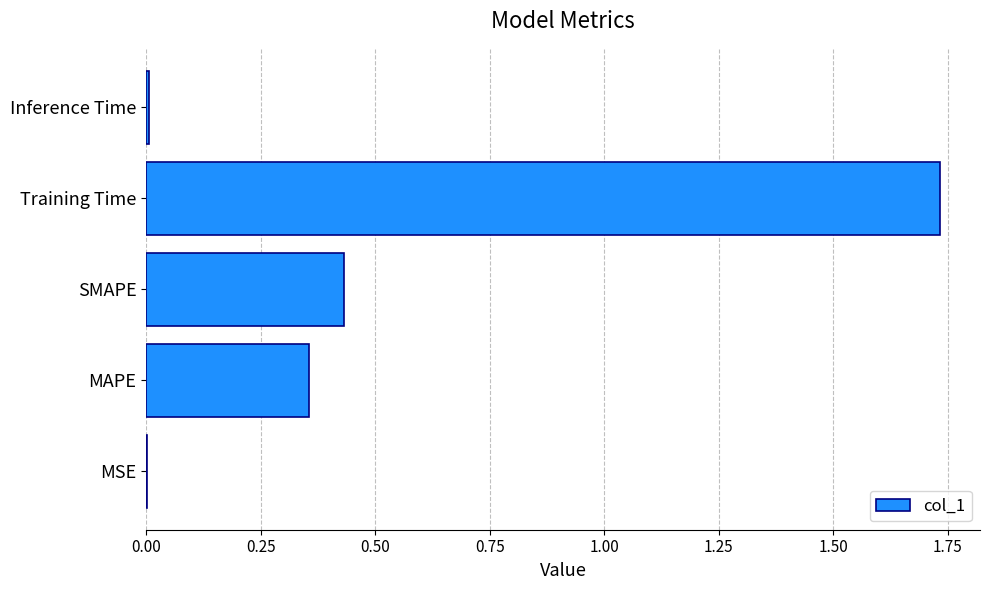

Which category has the highest value across all series?

Training Time